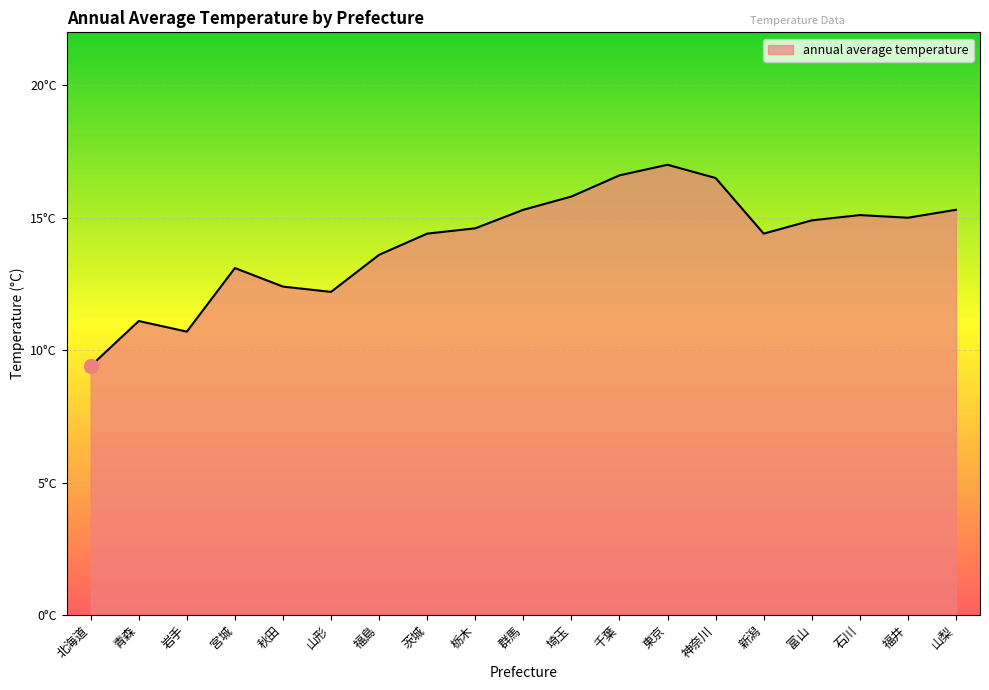

Does the chart display data point markers on the line(s)?

No